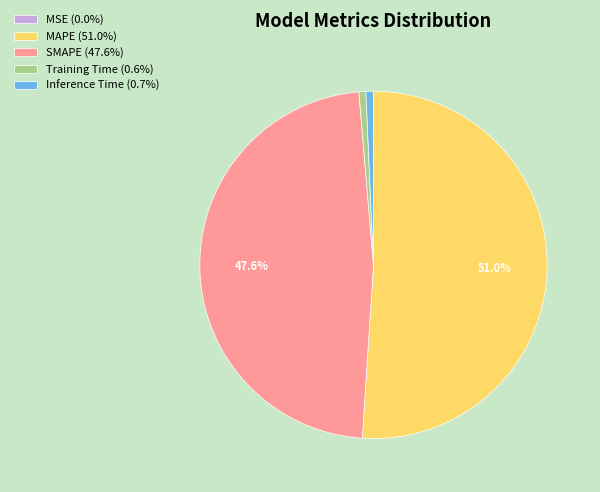

The MAPE slice represents 51% of the pie. True or false?

True